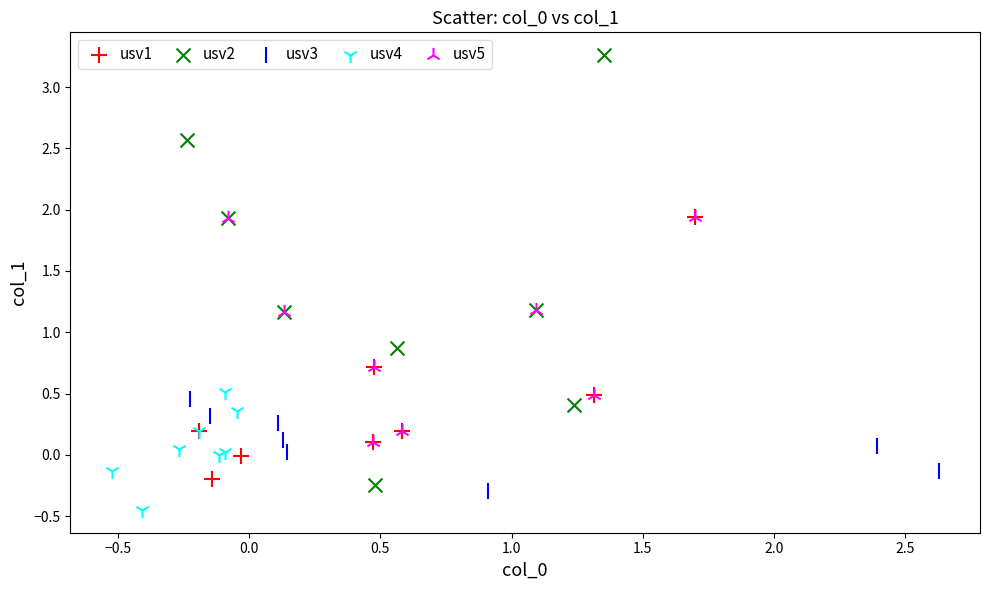

Which series has the largest Y range (max minus min)?

usv2